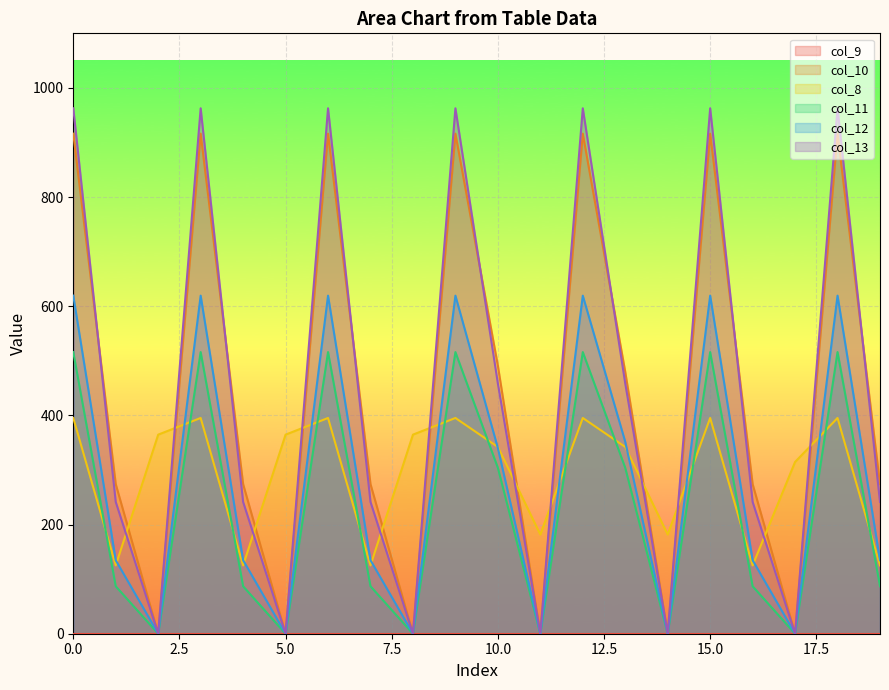

True or false: col_11 and col_12 intersect in this chart.

False